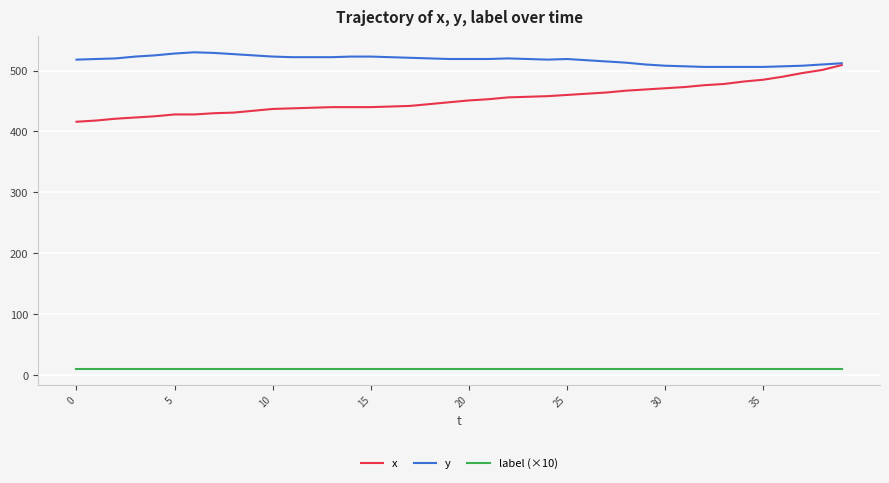

Which series has the largest range (max minus min)?

x